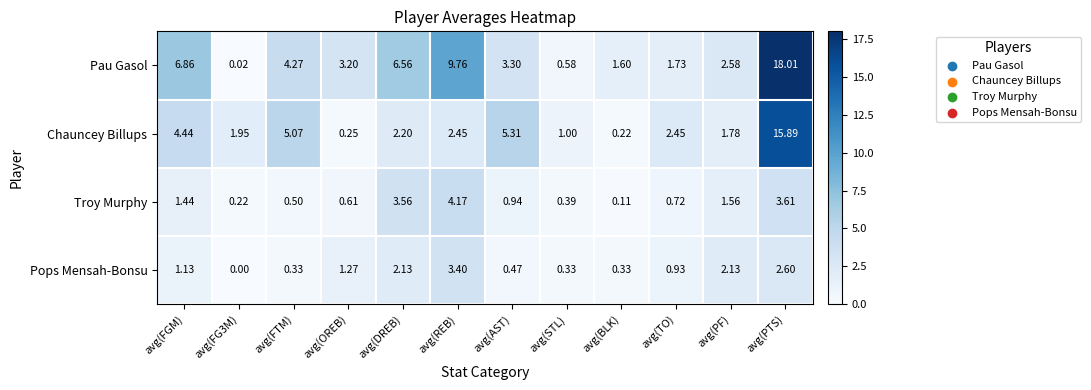

Rank the series by their maximum value, from highest to lowest.

Pau Gasol, Chauncey Billups, Troy Murphy, Pops Mensah-Bonsu